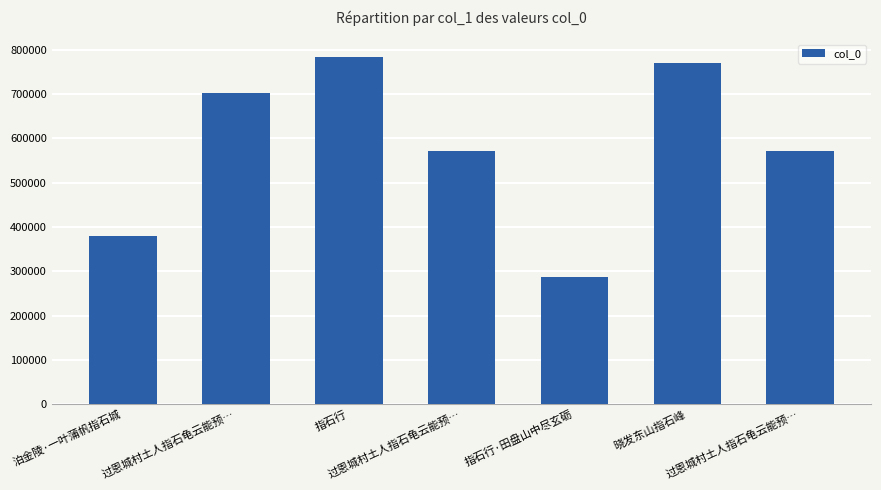

True or false: the data shows 459372 at 指石行.

False